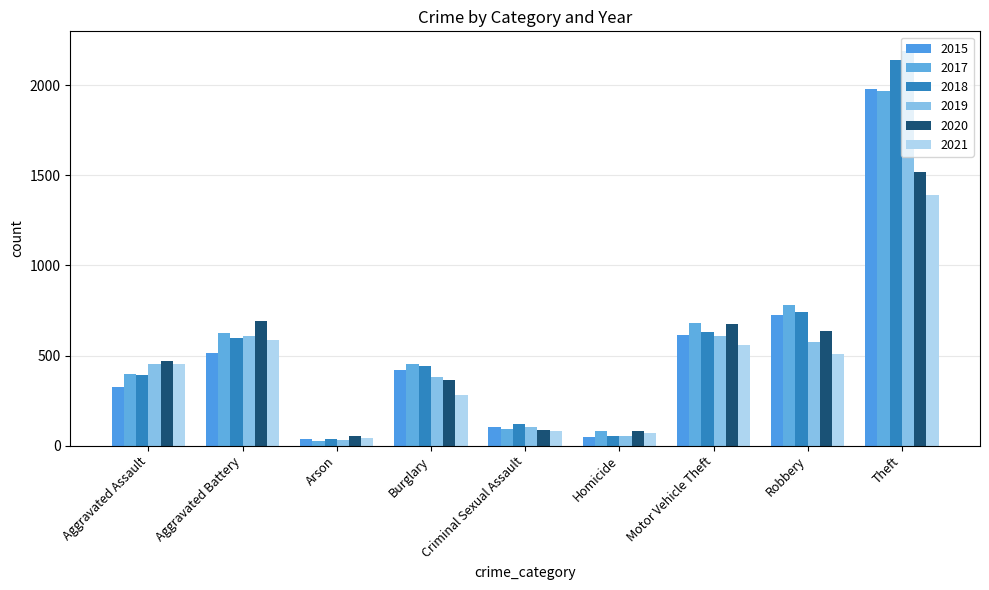

What is the total value across all series at Theft?

11189